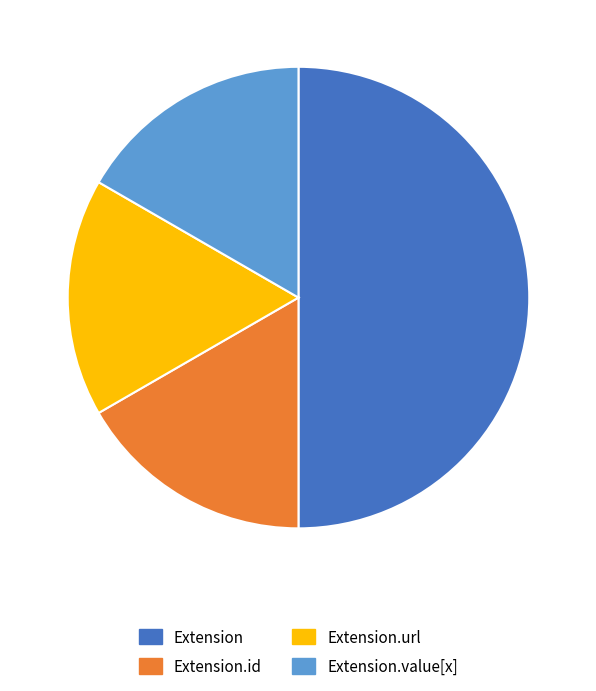

Do Extension and Extension.value[x] together represent more than half of the pie?

Yes